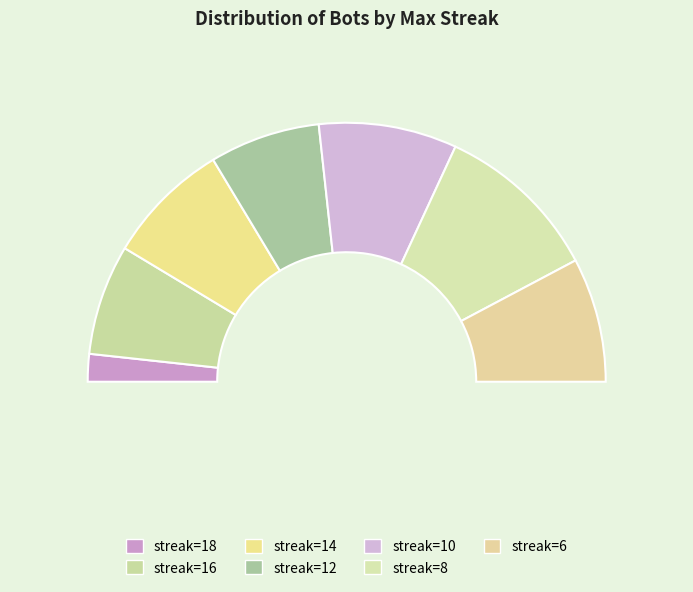

To the nearest percent, what is the difference between the 16 and 8 slice percentages?

7%